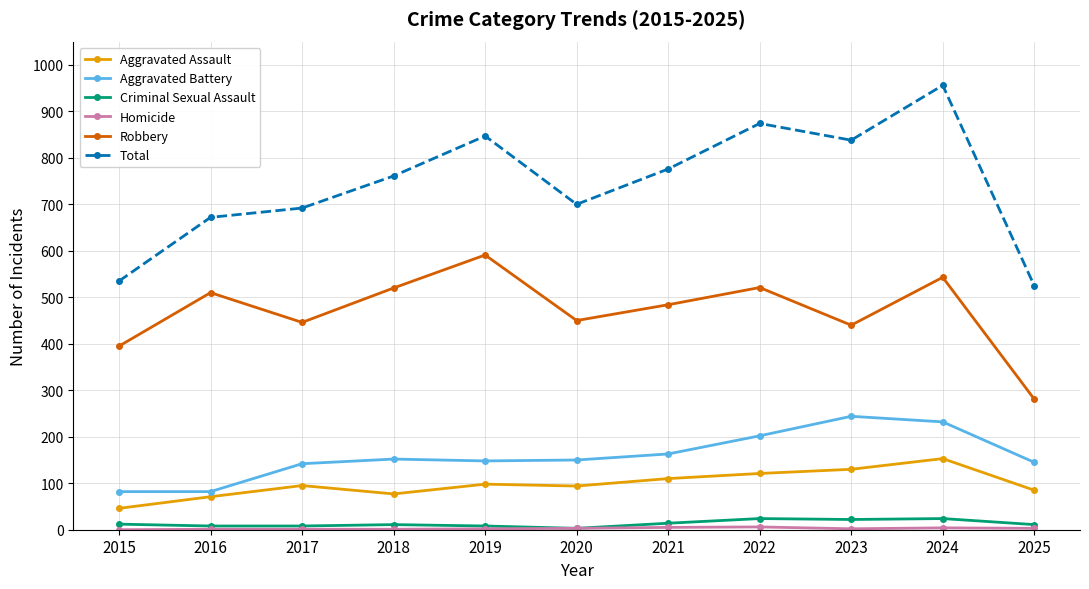

Which series has the largest range (max minus min)?

Total